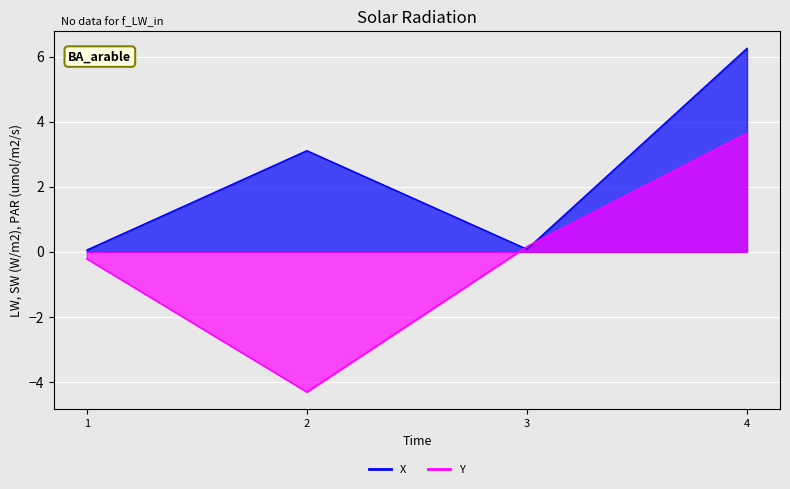

Where is X nearest to the value 3?

2